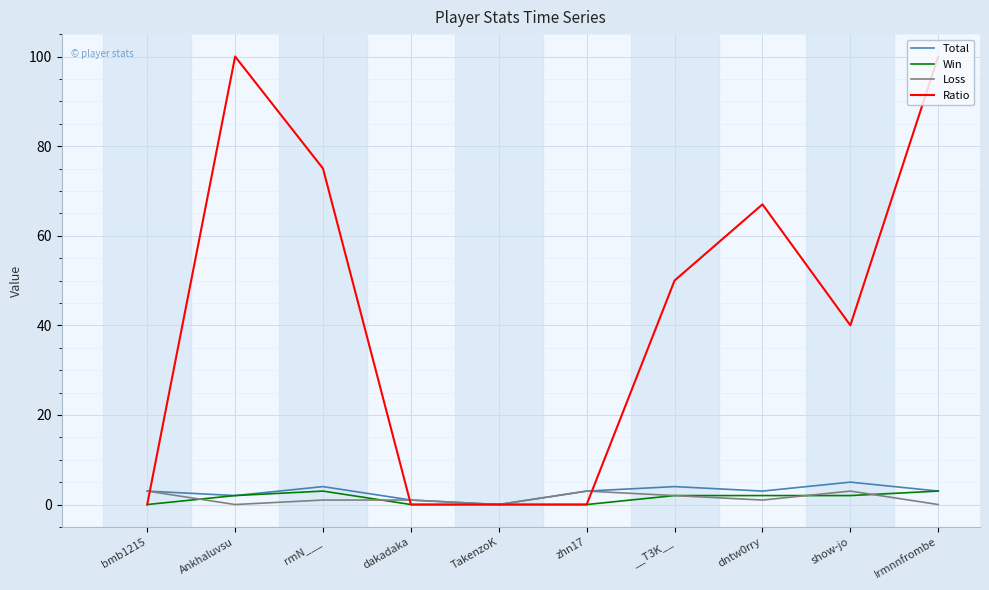

Is the value of Loss at Ankhaluvsu greater than the value of Win at show-jo?

No